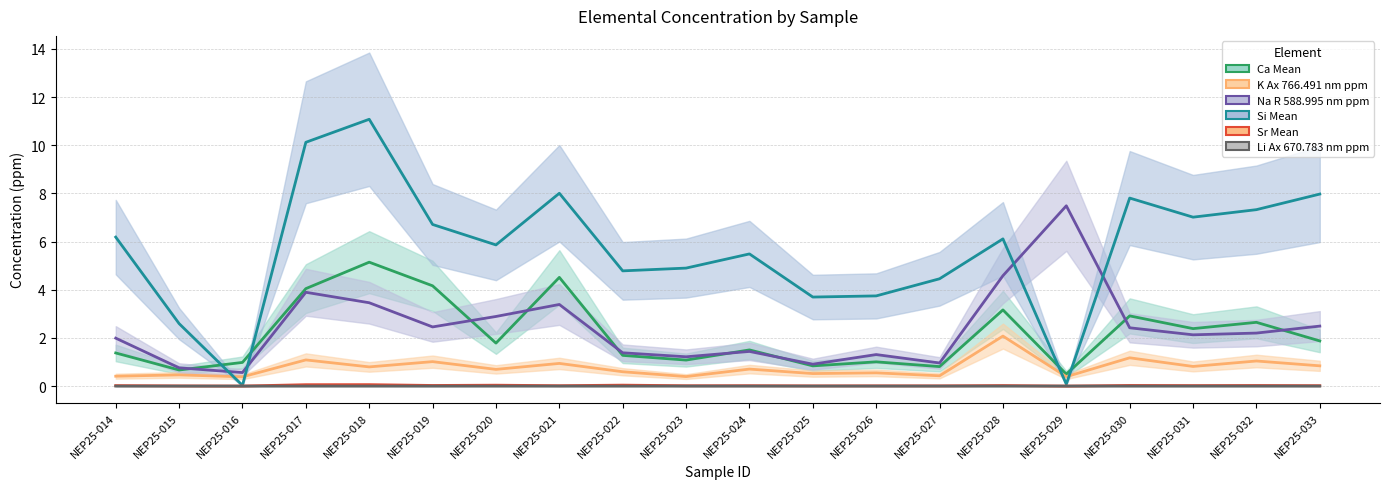

Which has a higher value, NEP25-029 or NEP25-023?

NEP25-023